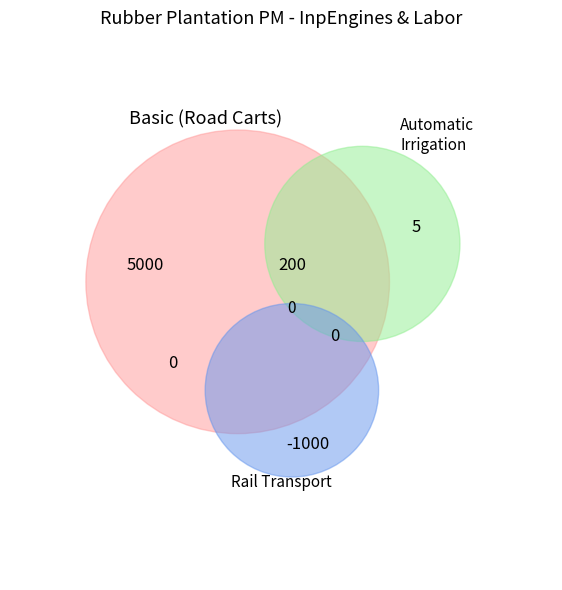

What is the largest slice in the pie chart?

Basic (Road Carts)